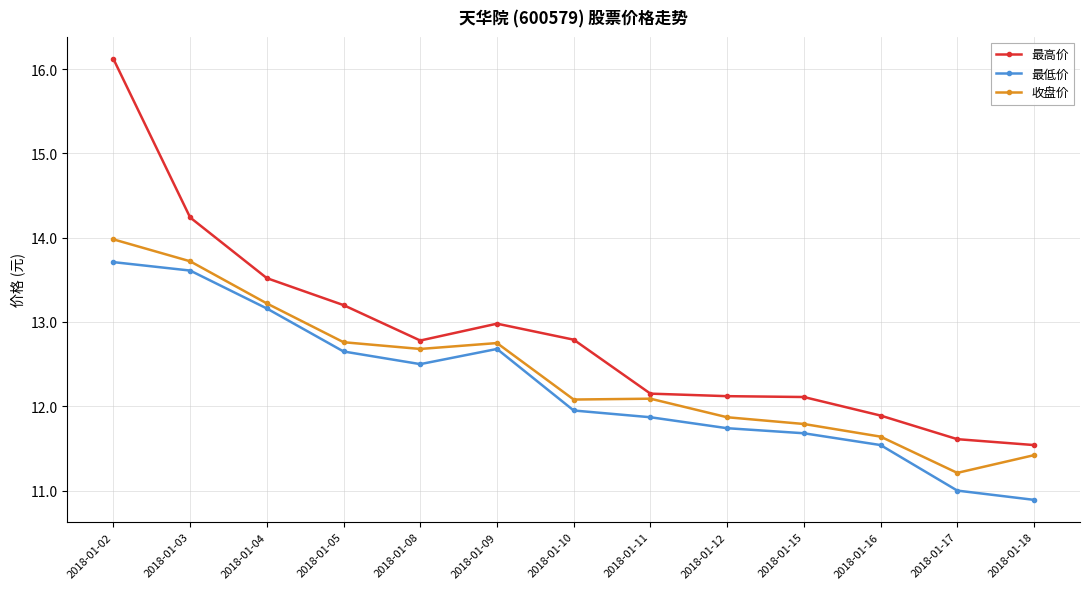

True or false: 最高价 and 最低价 intersect in this chart.

False